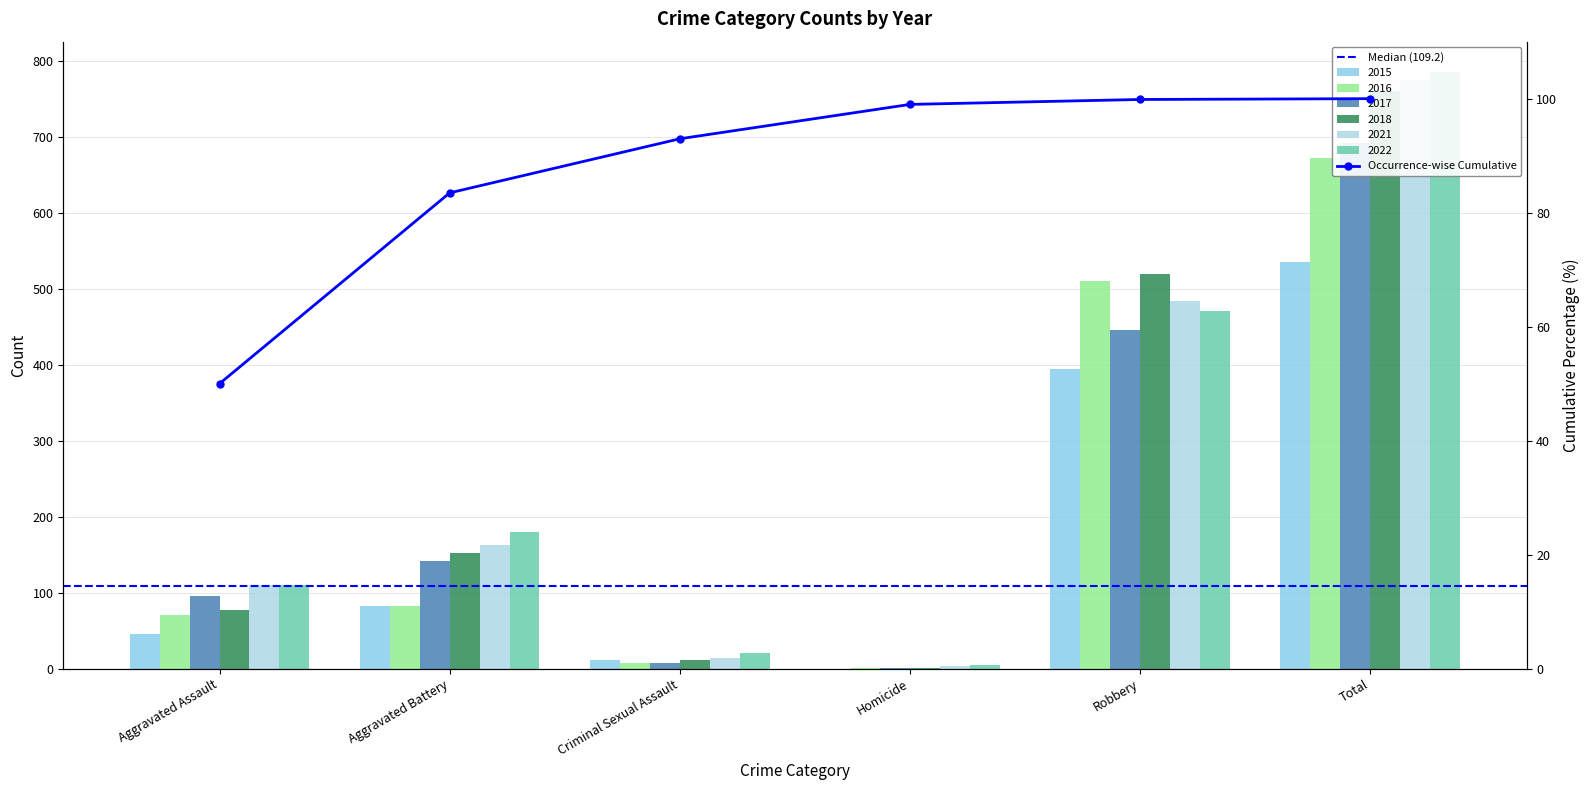

Is it true that 2015 equals 190 at Total?

False